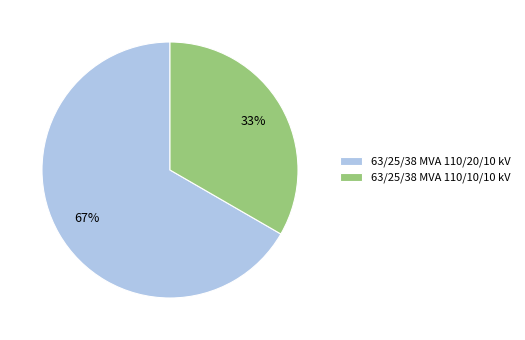

To the nearest percent, what is the combined percentage of 63/25/38 MVA 110/20/10 kV and 63/25/38 MVA 110/10/10 kV?

100%